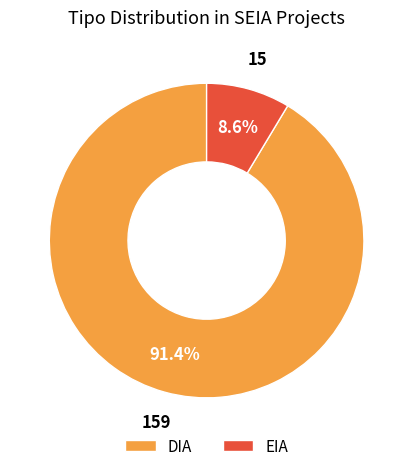

Is there a majority slice in this chart?

Yes